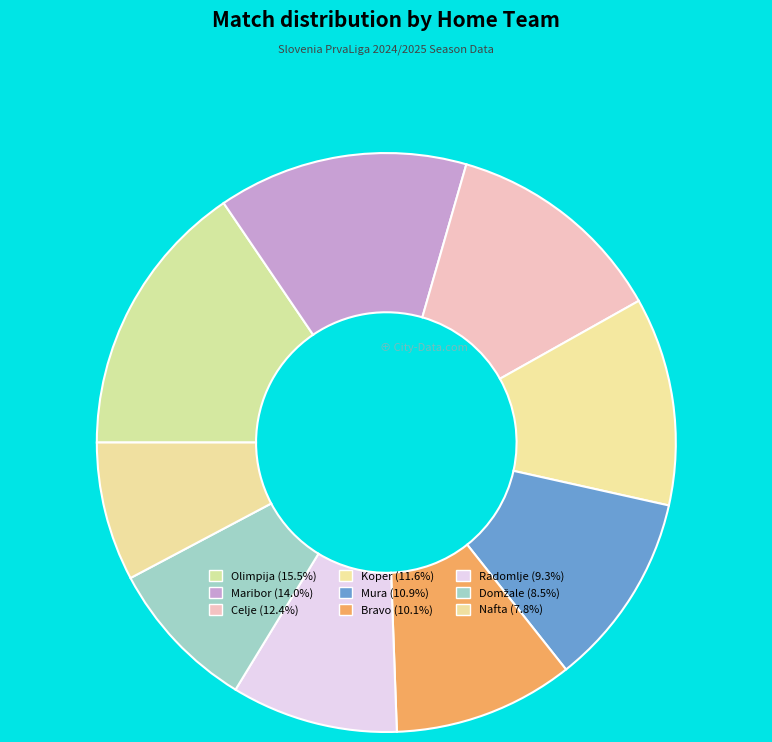

How many segments does this pie chart have?

9